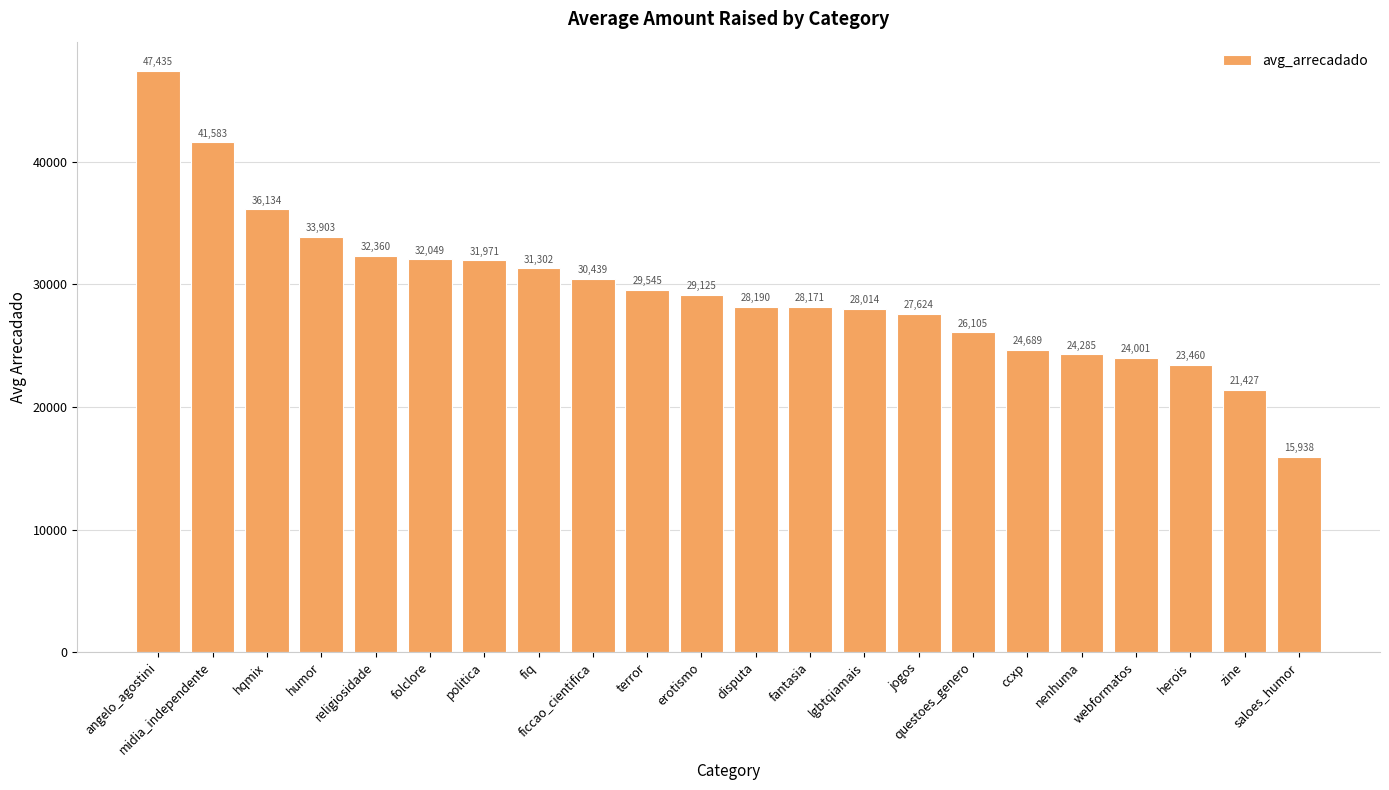

Does the chart contain stacked bars?

No